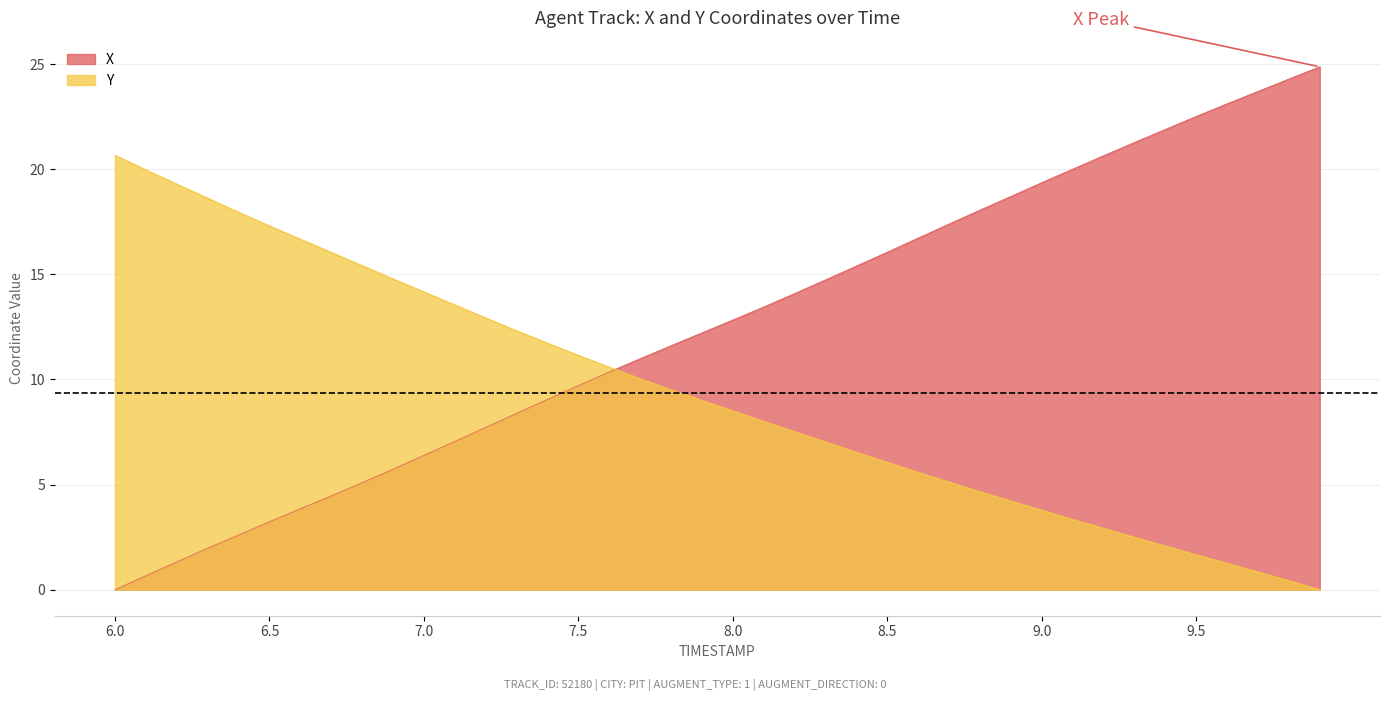

Which series has the largest total across all categories?

X